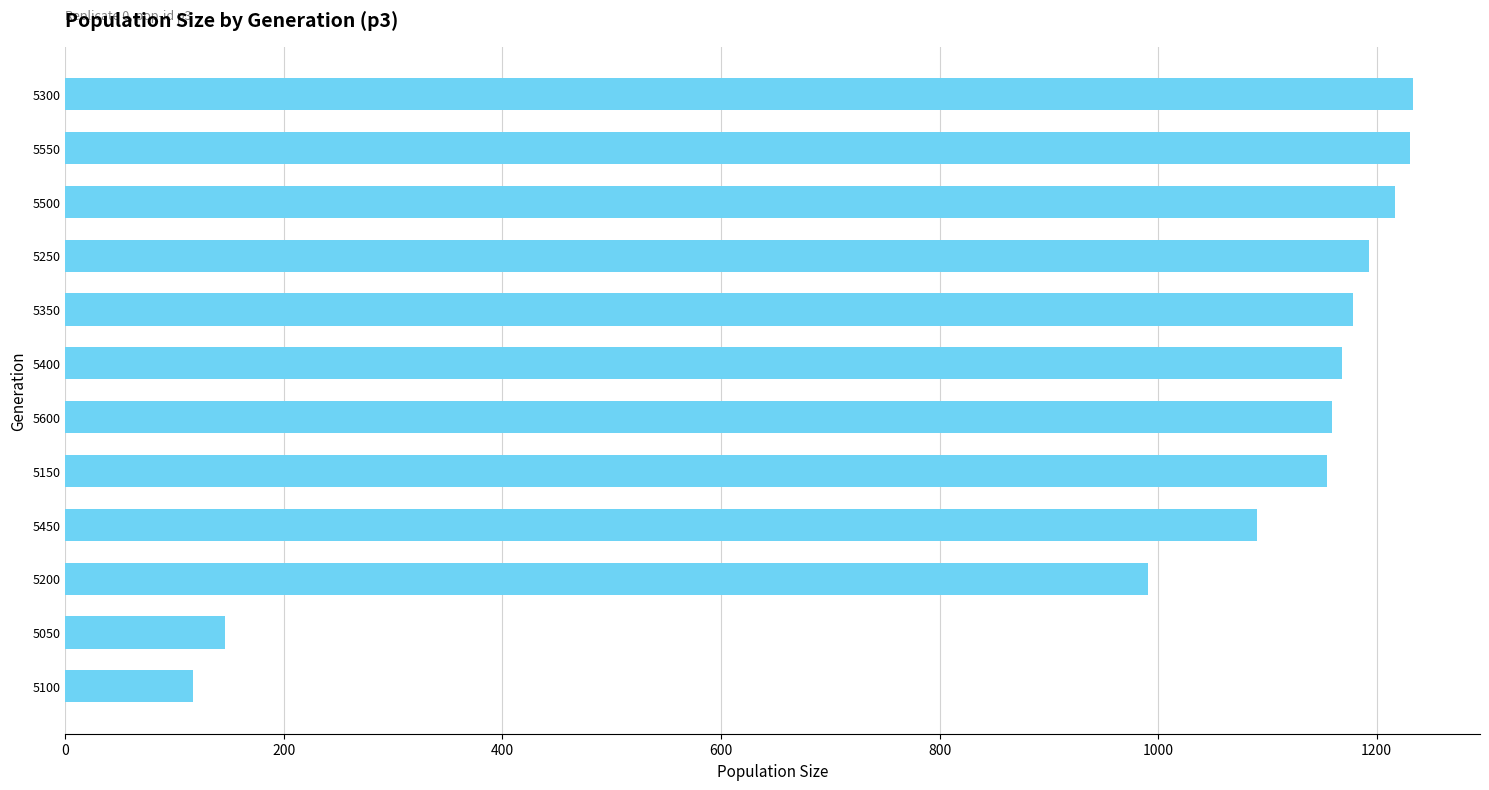

The value at 5100 is 117. True or false?

True